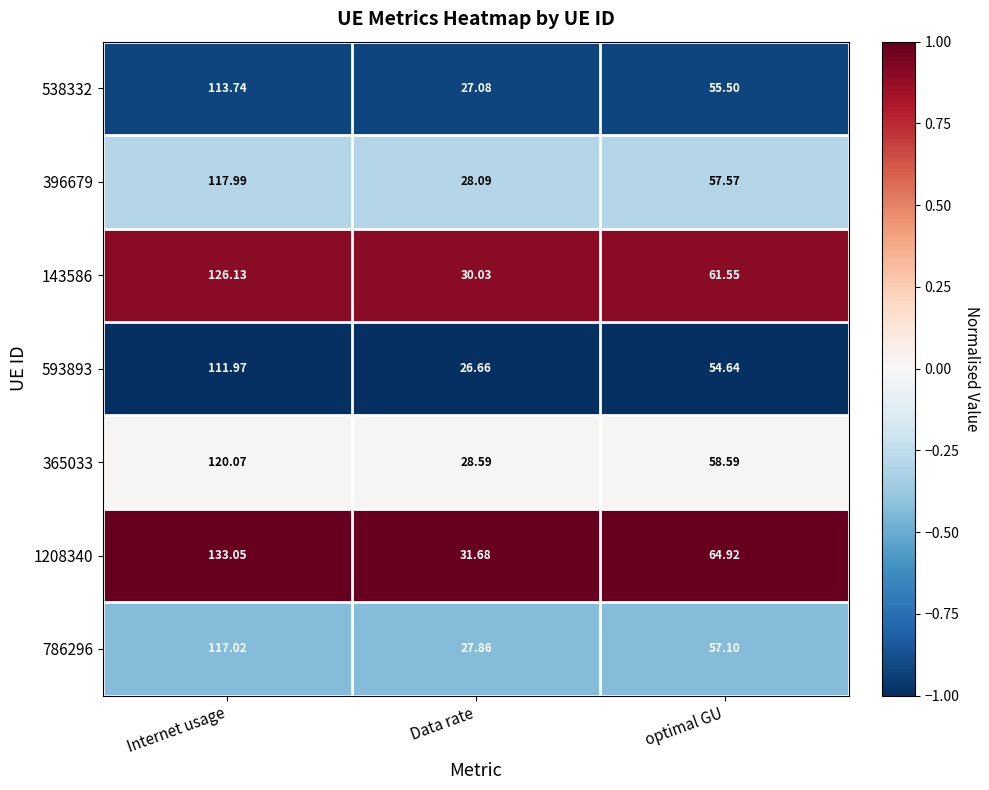

Which series has the largest total across all categories?

1208340